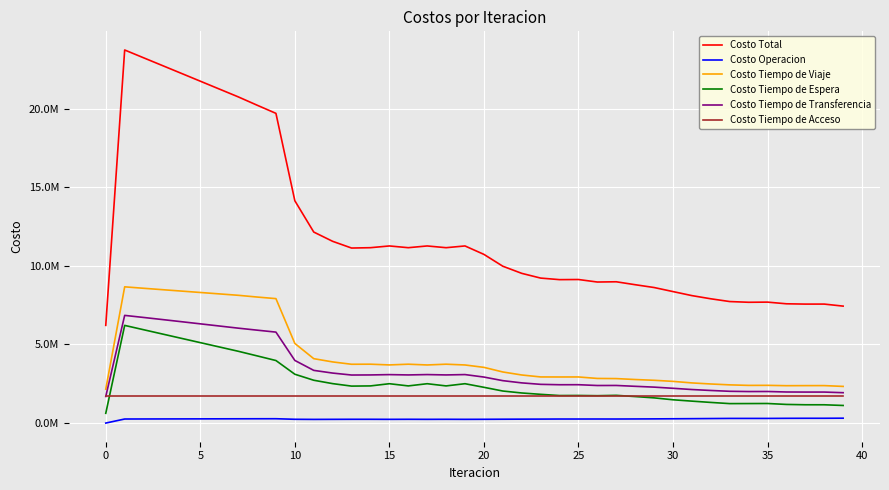

Does the chart display data point markers on the line(s)?

No